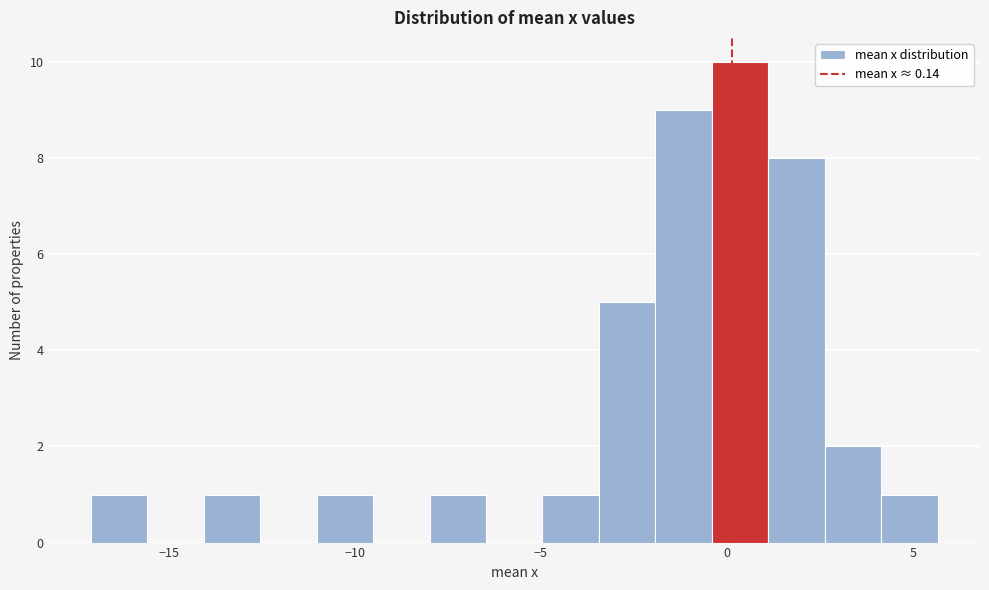

Read against the x-axis, roughly where is the centre of the tallest bar?

0.5